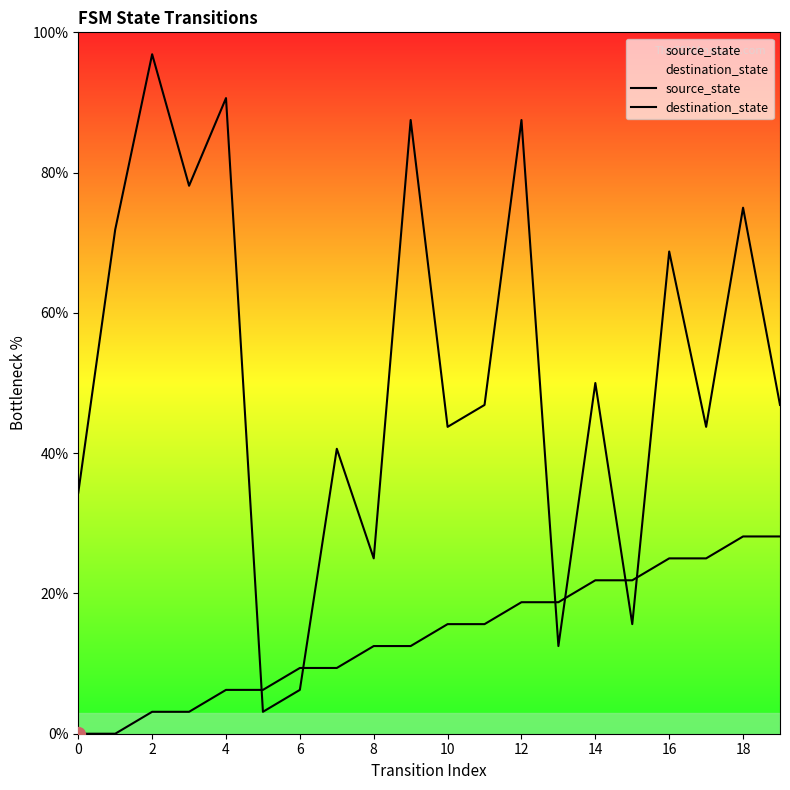

Is this an area chart (filled region under the line)?

No